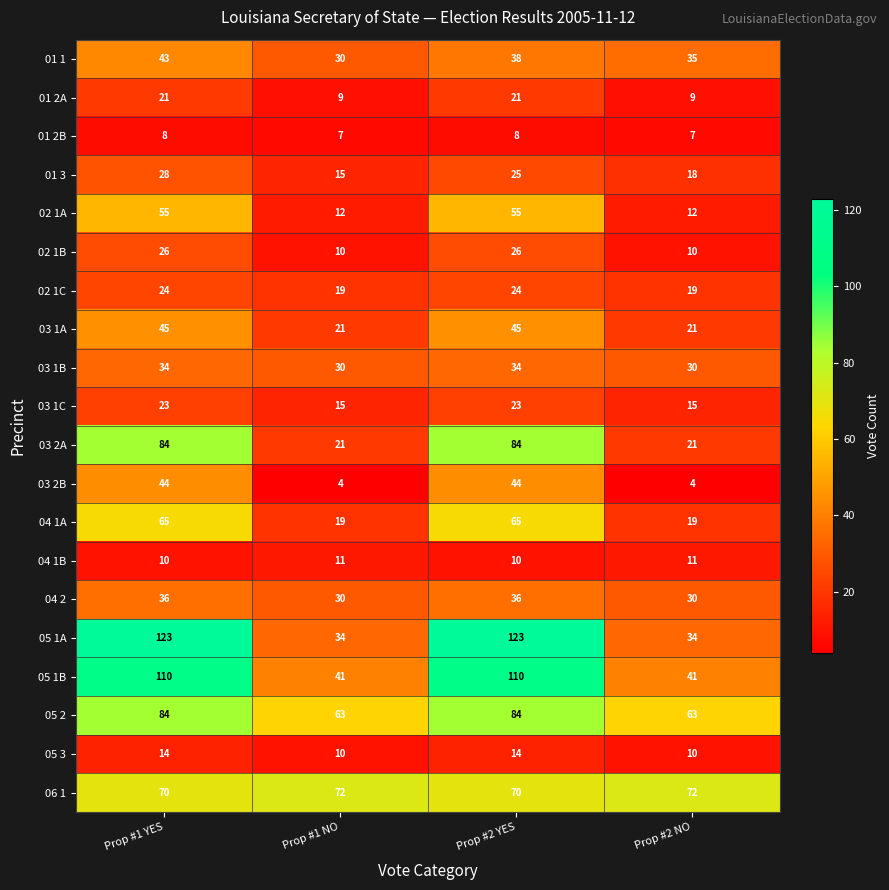

True or false: 03 1C has a value of 15 at Prop #1 YES.

False